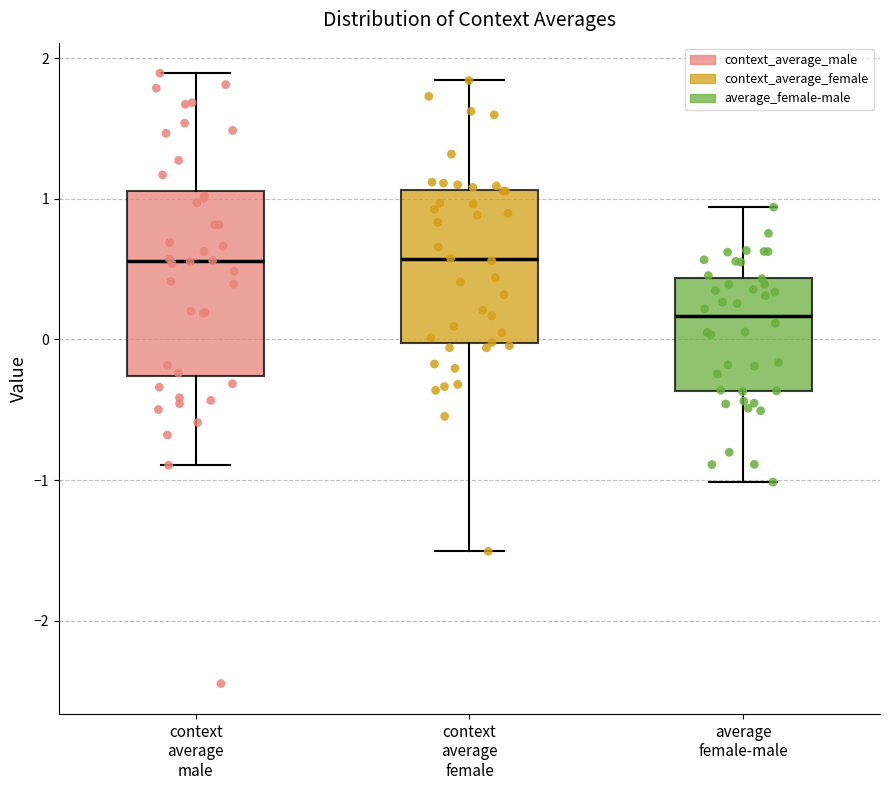

Reading left to right, transcribe this box plot: for each box, give where its median line is, the range the box spans, and where its two whiskers end, as read against the y-axis. The values are not printed on the chart, so give them approximately, as read against the axis.

context average male: median 0.6, box -0.3 to 1.1, whiskers -0.9 to 1.9
context average female: median 0.6, box 0.0 to 1.1, whiskers -1.5 to 1.8
average female-male: median 0.2, box -0.4 to 0.4, whiskers -1.0 to 0.9